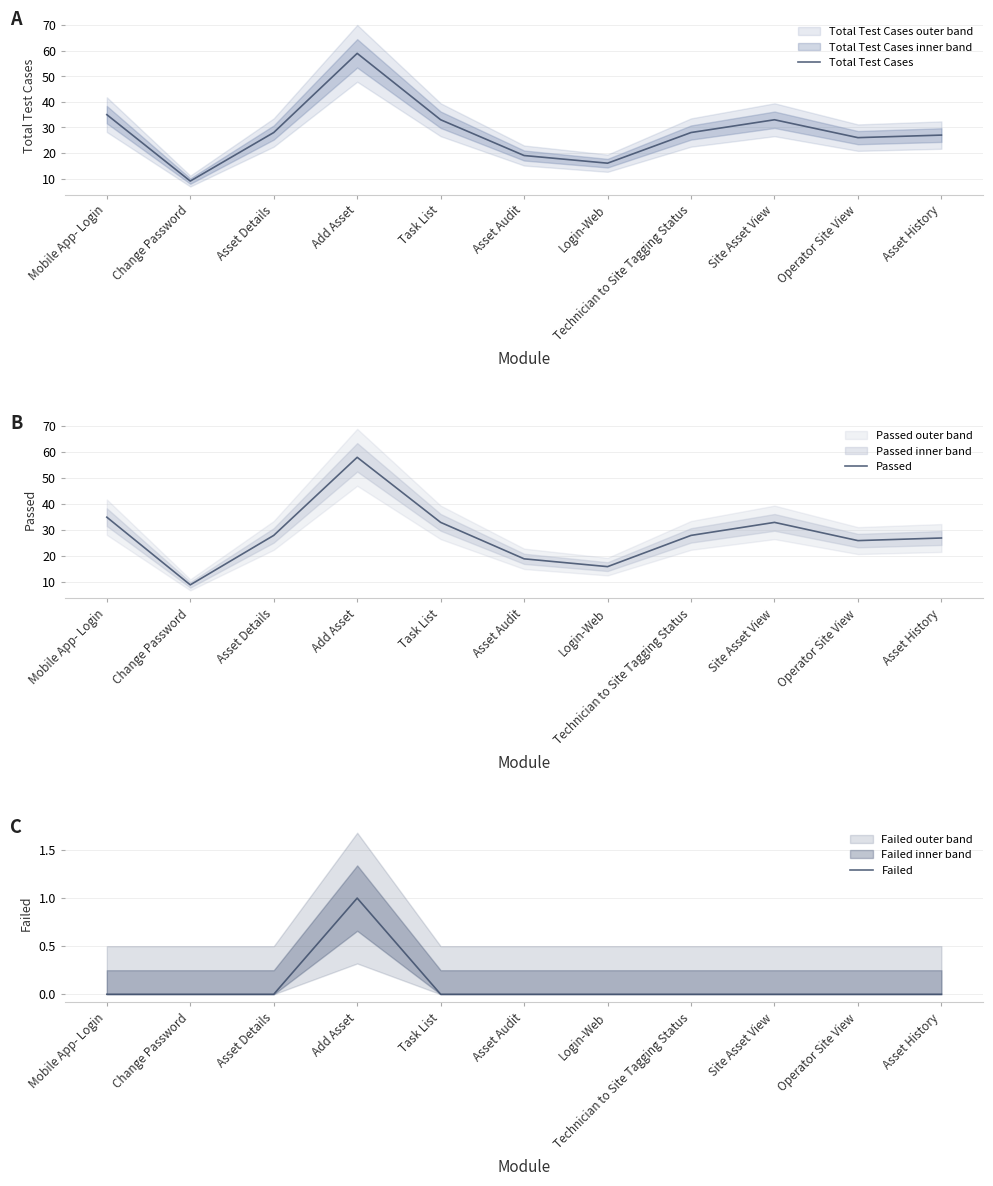

Which series changed the most between Add Asset and Task List?

Total Test Cases